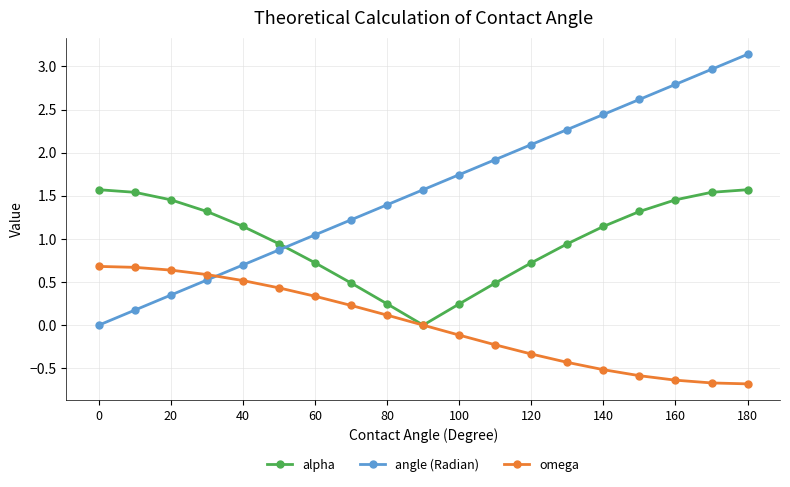

After their last crossing, which series has the higher values: alpha or angle (Radian)?

angle (Radian)